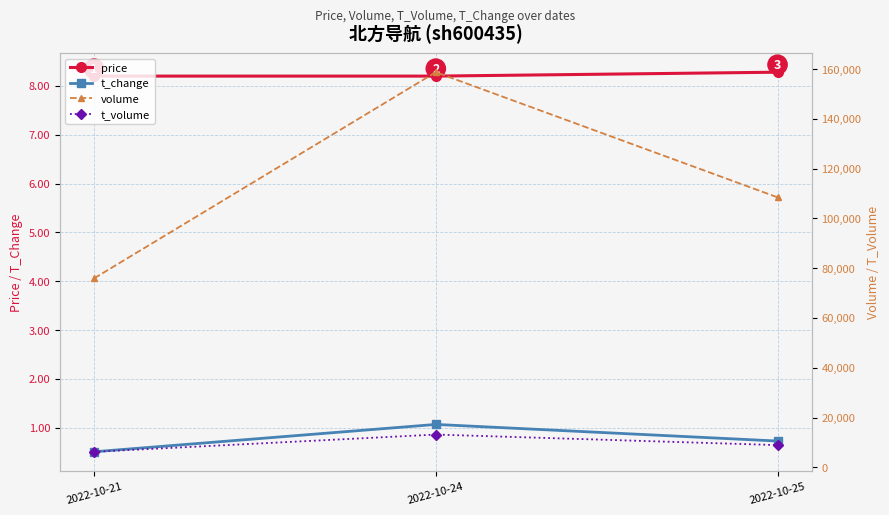

Reading left to right, list all the values displayed in this chart.

price: 2022-10-21=8.2	2022-10-24=8.2	2022-10-25=8.3
t_change: 2022-10-21=0.5	2022-10-24=1.1	2022-10-25=0.7
volume: 2022-10-21=75921.0	2022-10-24=158751.0	2022-10-25=108469.0
t_volume: 2022-10-21=6230.0	2022-10-24=13151.0	2022-10-25=8913.0